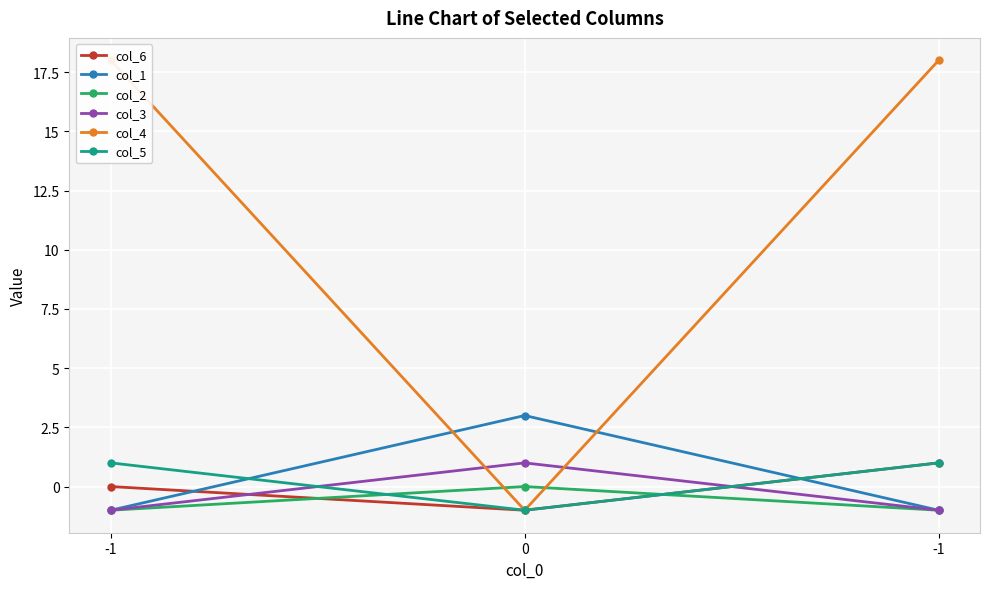

Reading left to right, extract all data points from this chart.

col_6: -1=0	0=-1	-1=1
col_1: -1=-1	0=3	-1=-1
col_2: -1=-1	0=0	-1=-1
col_3: -1=-1	0=1	-1=-1
col_4: -1=18	0=-1	-1=18
col_5: -1=1	0=-1	-1=1